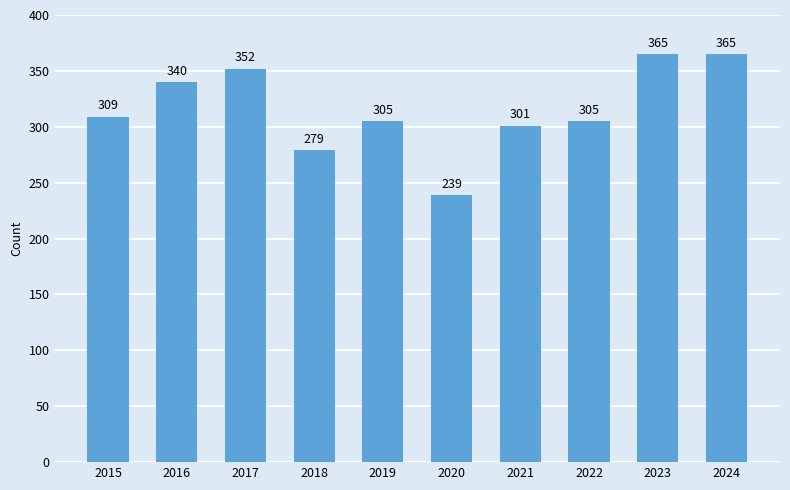

Is it true that the value at 2015 is 91?

False